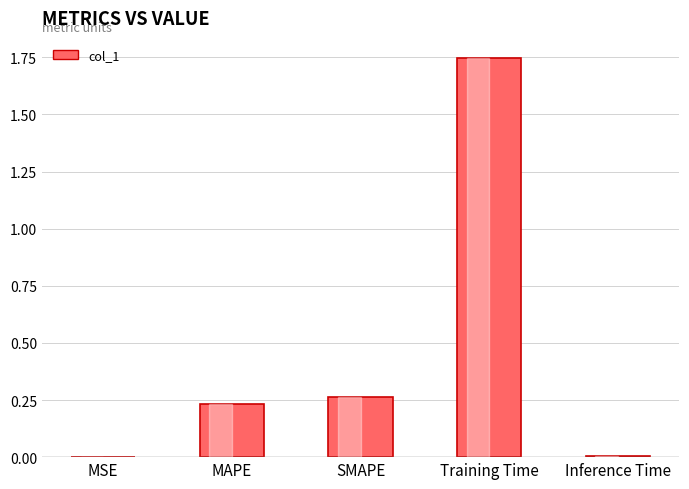

What is the change in value from MAPE to Training Time?

+1.5